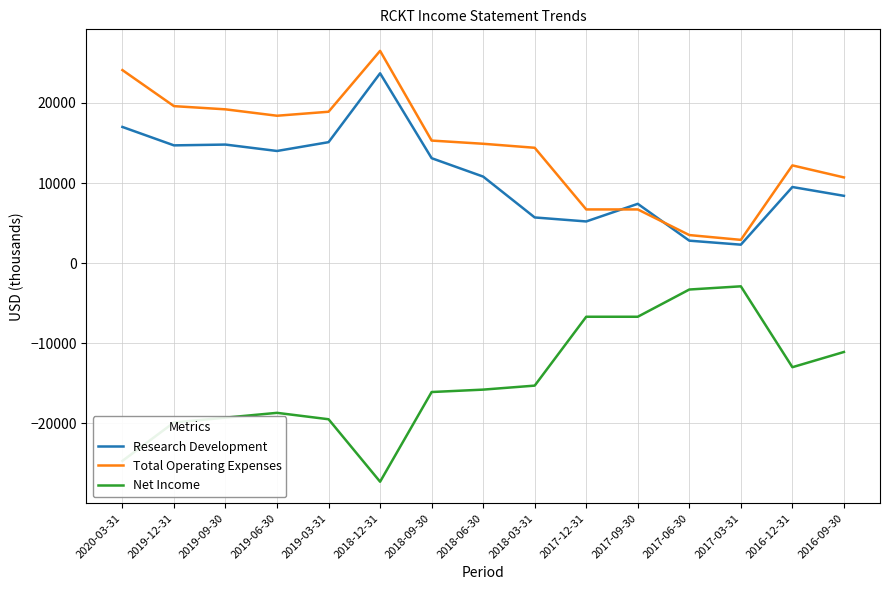

The Net Income series shows -2984 at 2016-12-31. True or false?

False